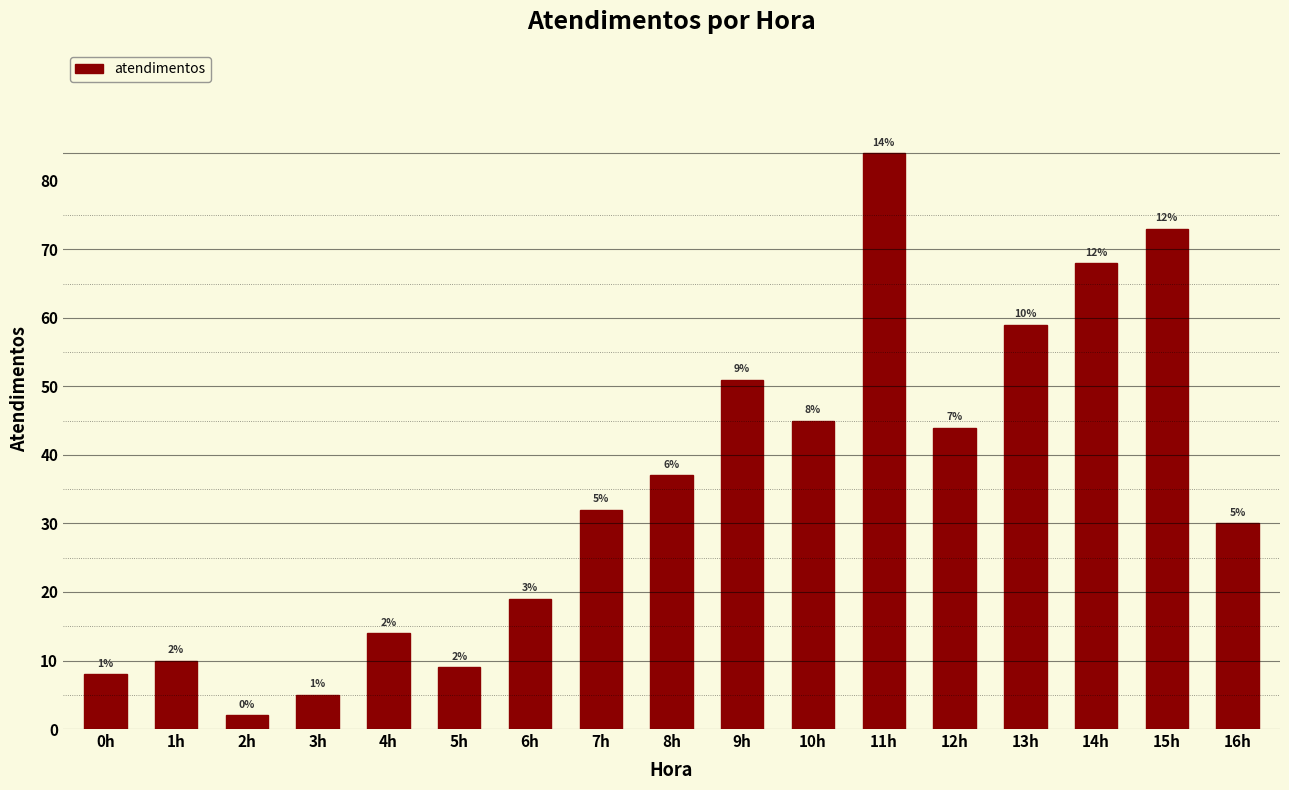

Reading left to right, list all the values displayed in this chart.

8	10	2	5	14	9	19	32	37	51	45	84	44	59	68	73	30